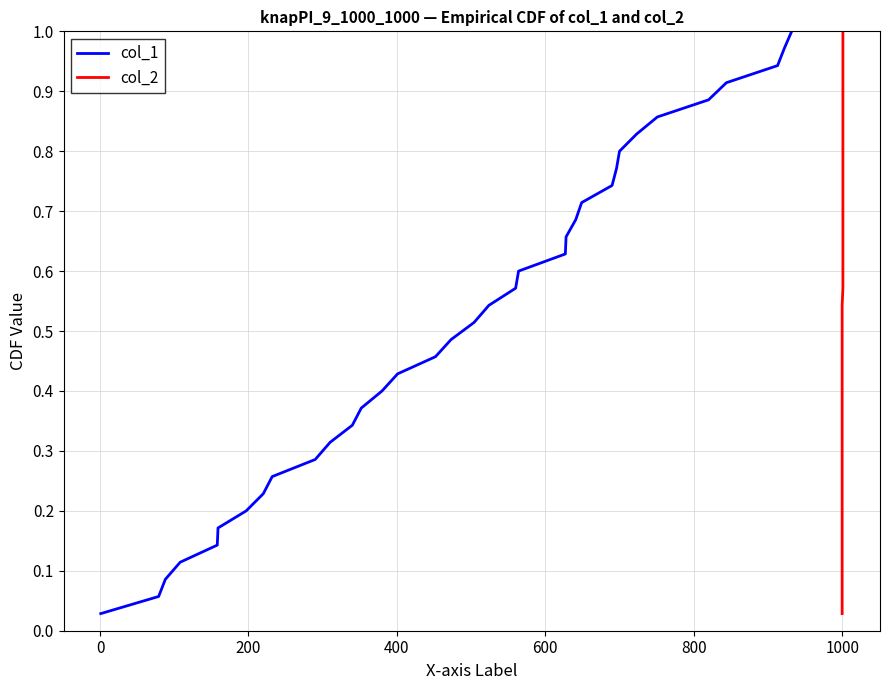

Does the chart display data point markers on the line(s)?

No